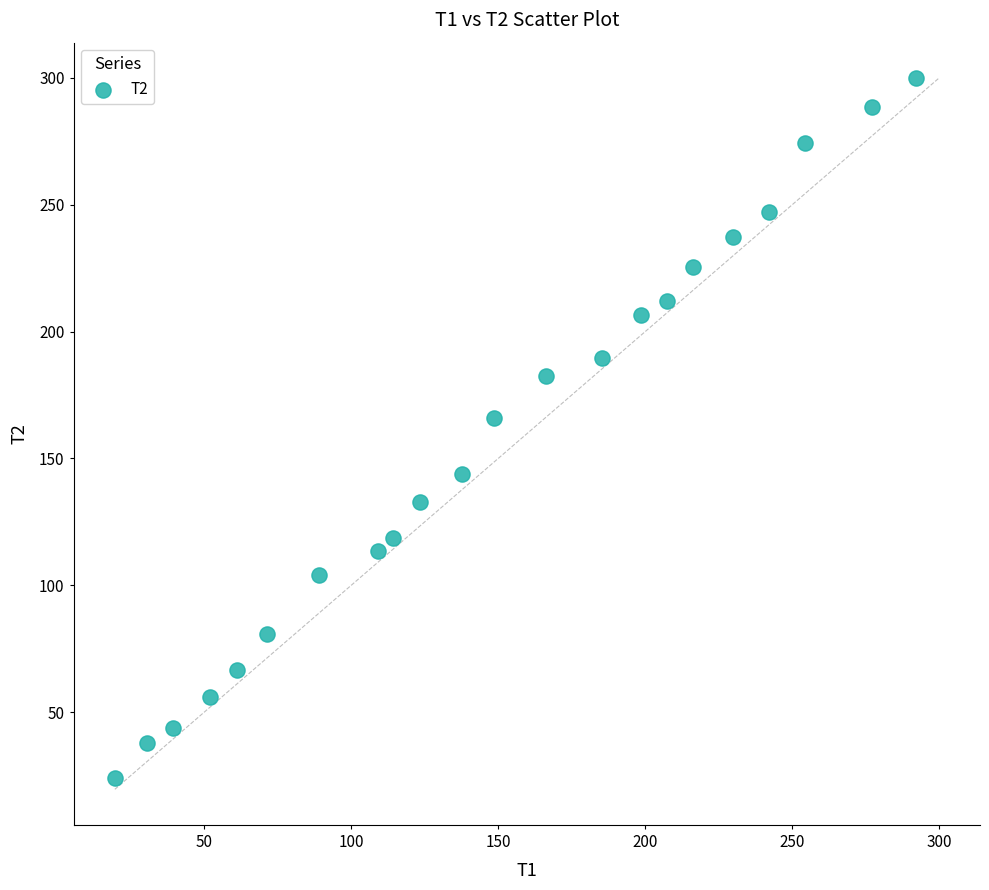

What is the range of X values (max minus min)?

272.6